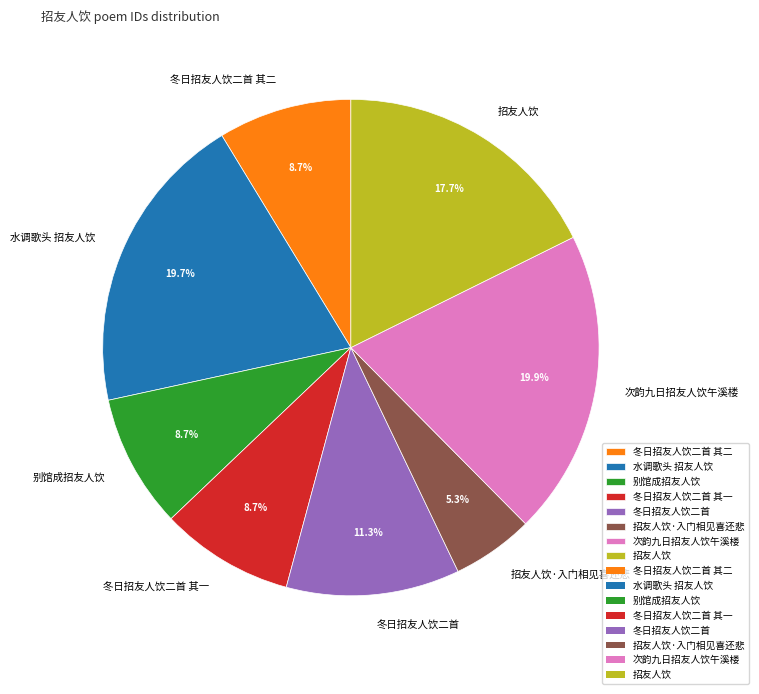

How many segments does this pie chart have?

8